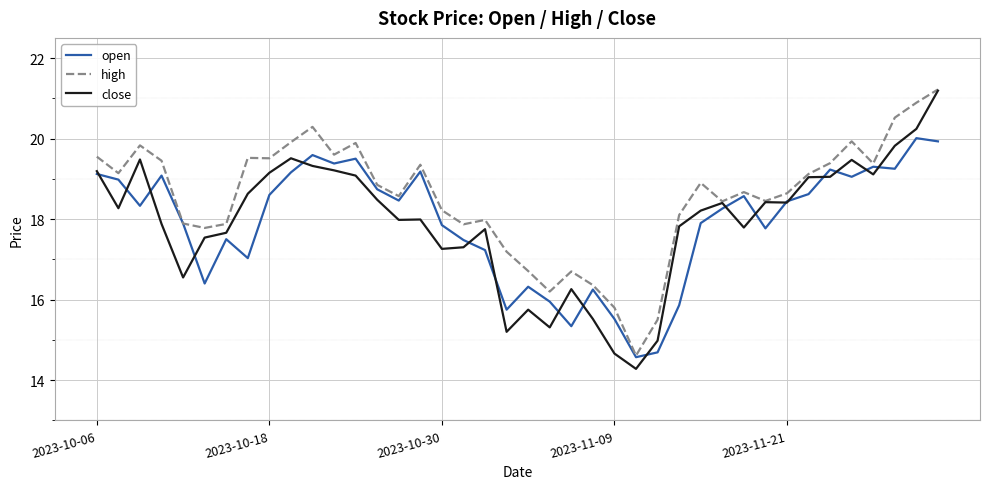

Which series has the widest spread of values?

close